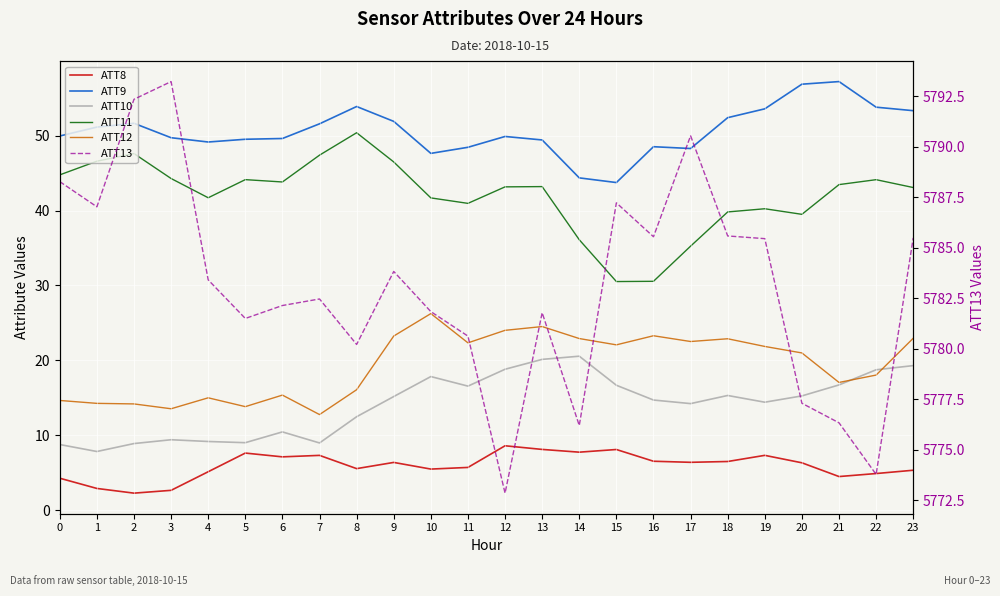

Which series has the largest range (max minus min)?

ATT13